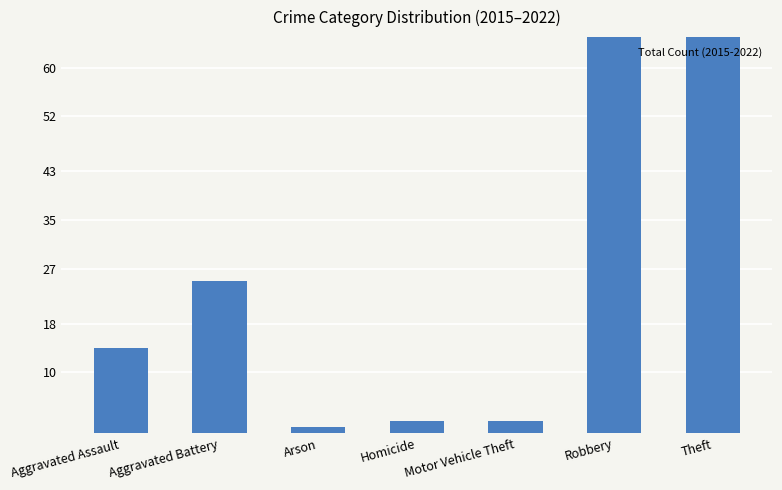

Reading left to right, extract all data points from this chart.

14	25	1	2	2	76	185